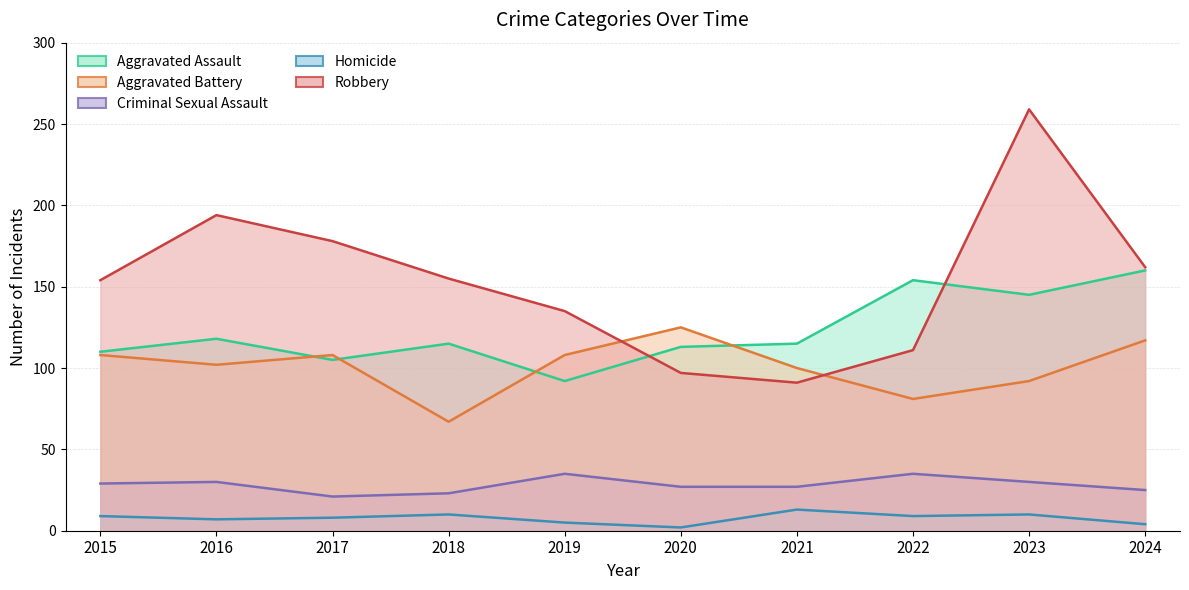

What is the difference between the highest and lowest values at 2018?

145